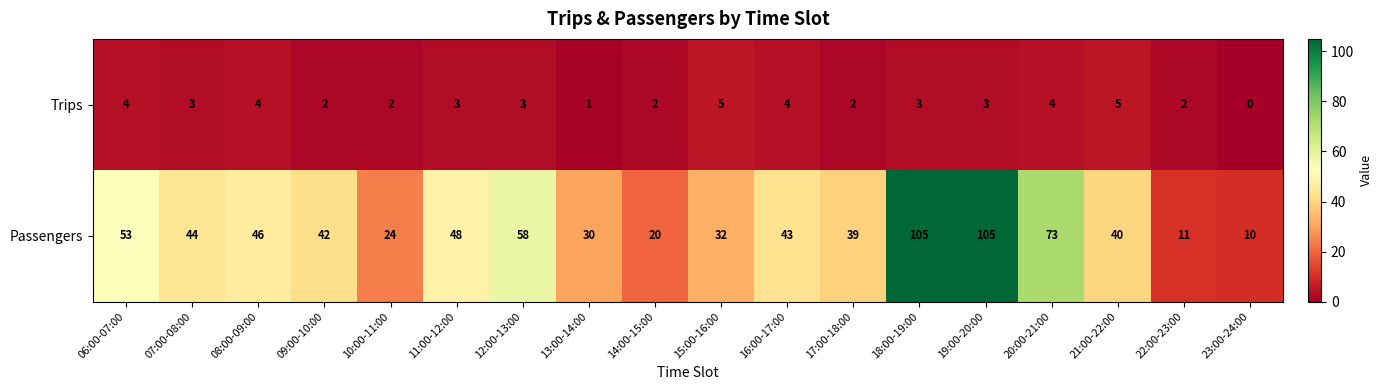

What is the maximum value shown in the chart?

105